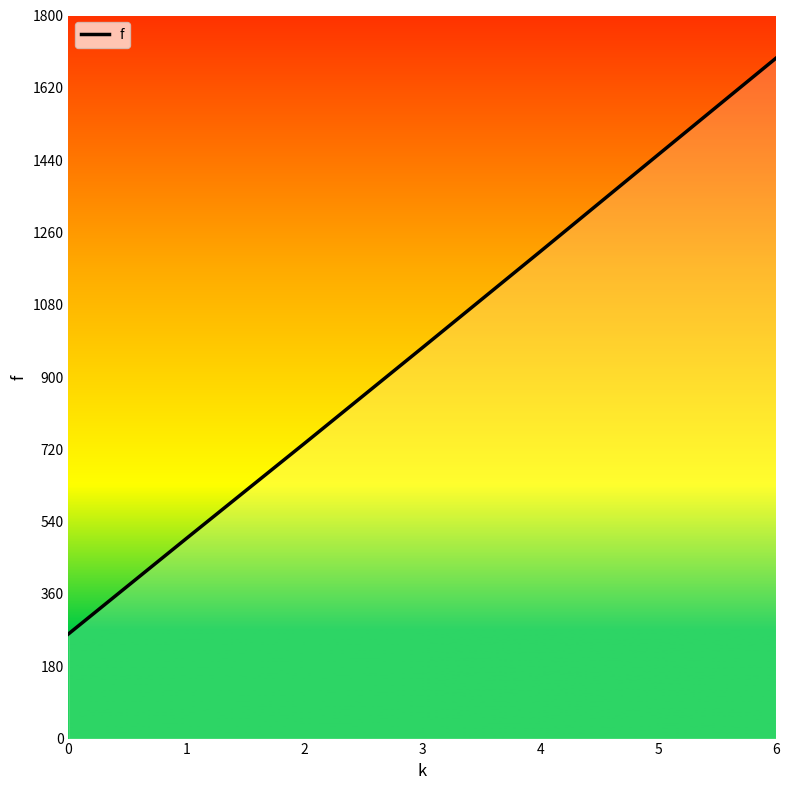

Reading left to right, list all the values displayed in this chart.

260.4	498.1	734.5	972.8	1212.3	1453.5	1694.1